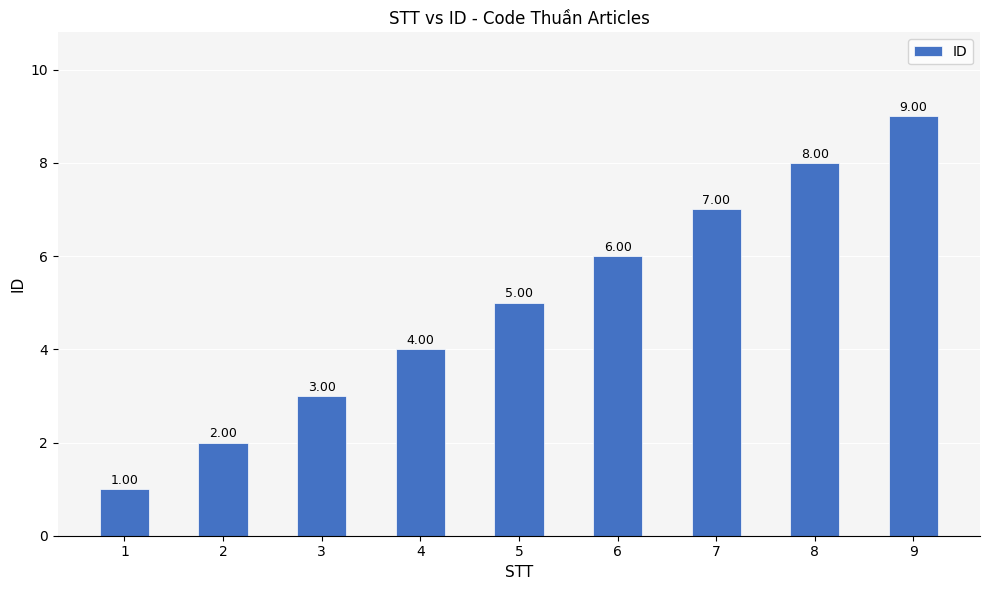

Reading left to right, extract all data points from this chart.

1=1	2=2	3=3	4=4	5=5	6=6	7=7	8=8	9=9